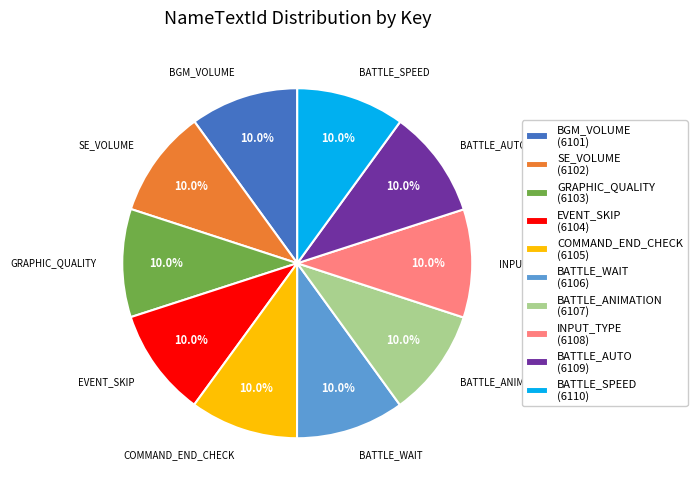

How many slices are in this pie chart?

10